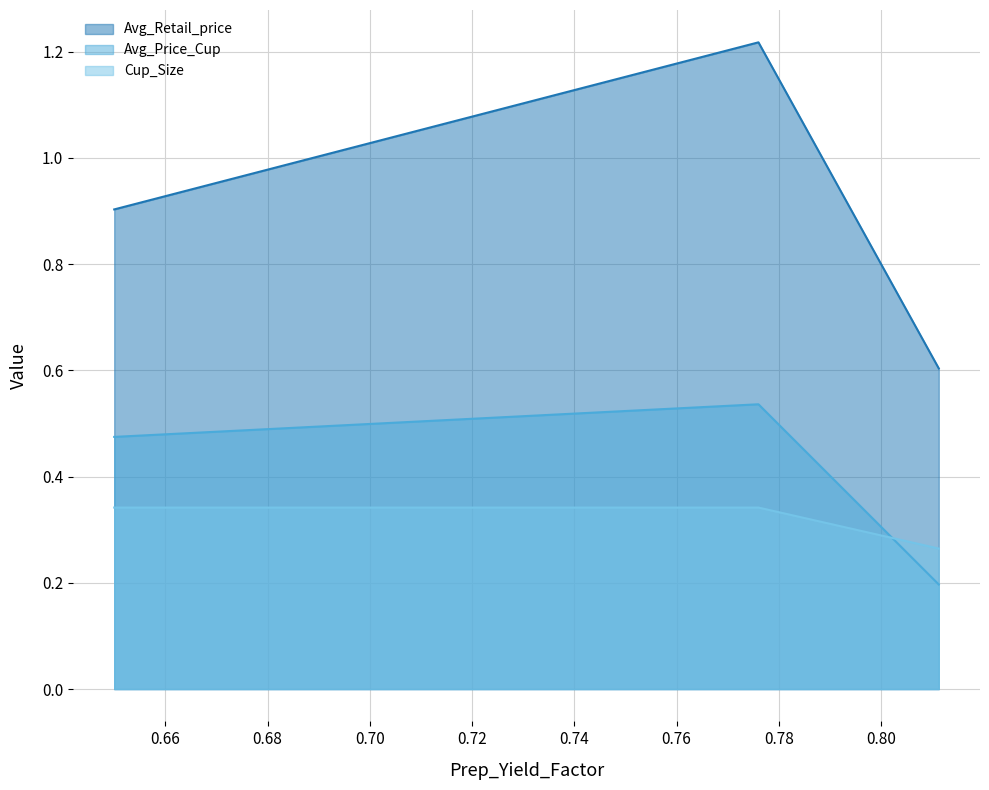

Between 0 and 2, which is larger?

2